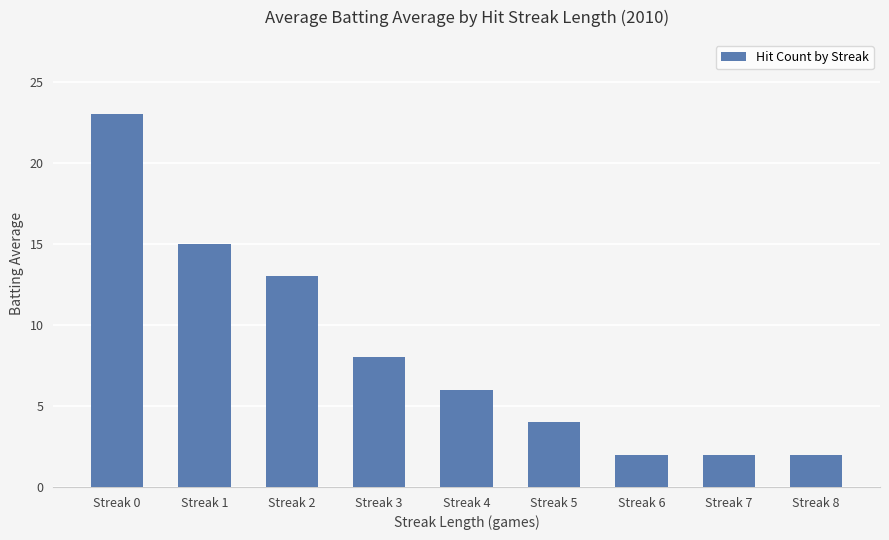

Approximately how many times larger is the value at Streak 3 compared to Streak 8?

4.0